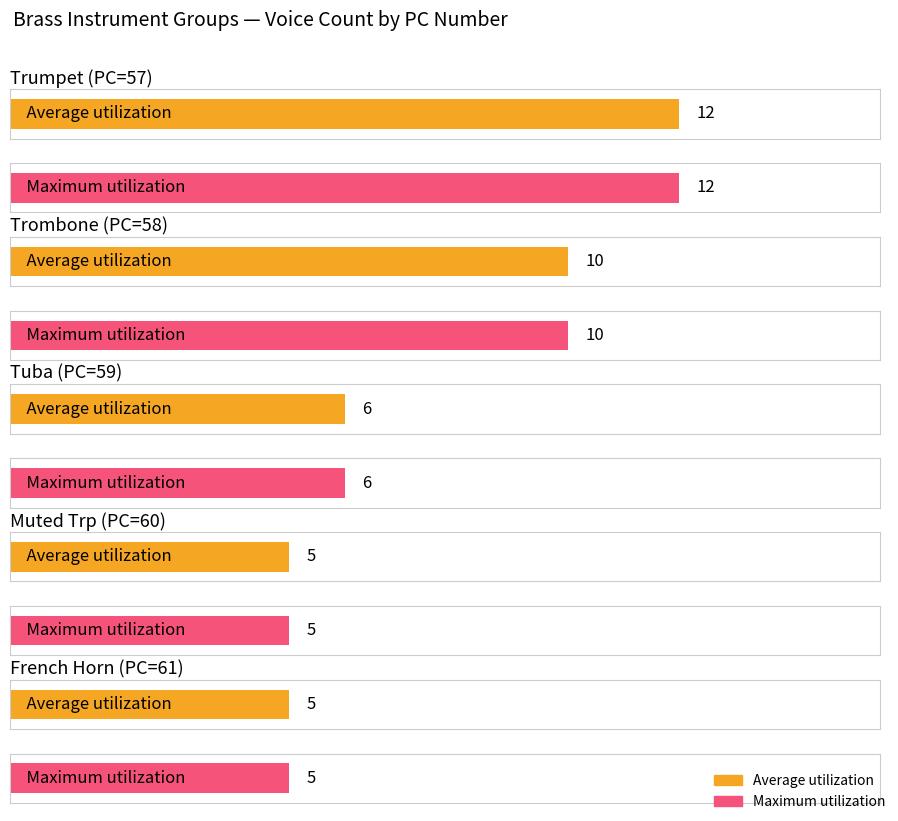

At which label does Maximum utilization first exceed 6?

Trumpet (PC=57)